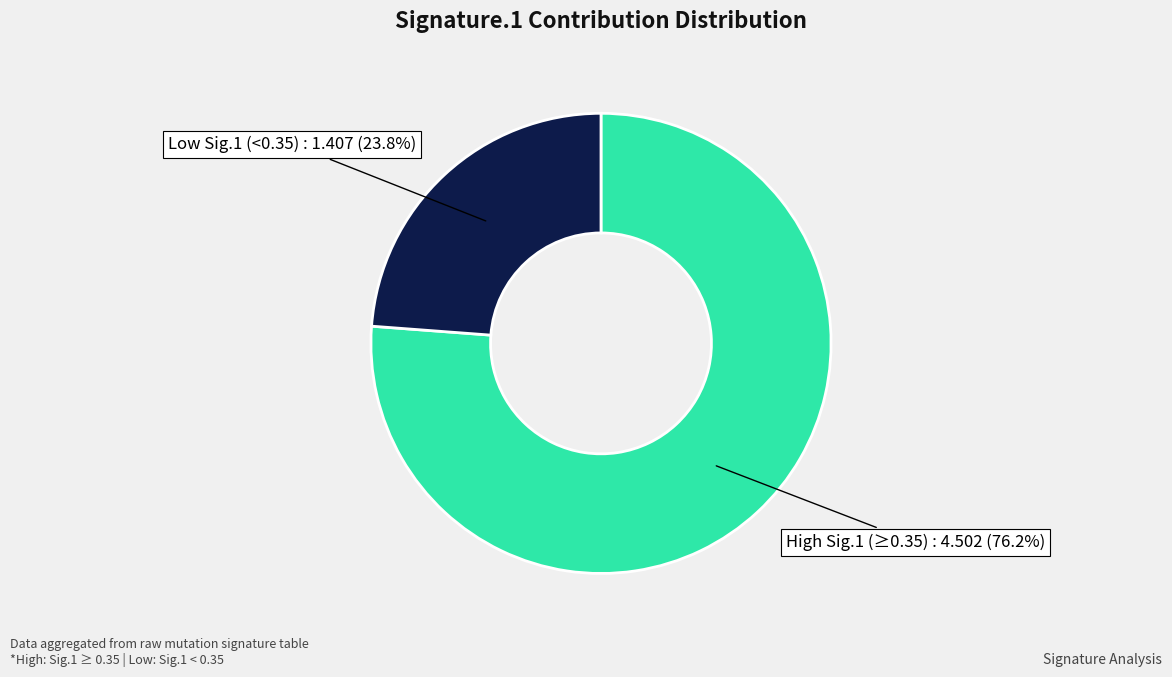

Is there any slice that represents more than half of the pie?

Yes